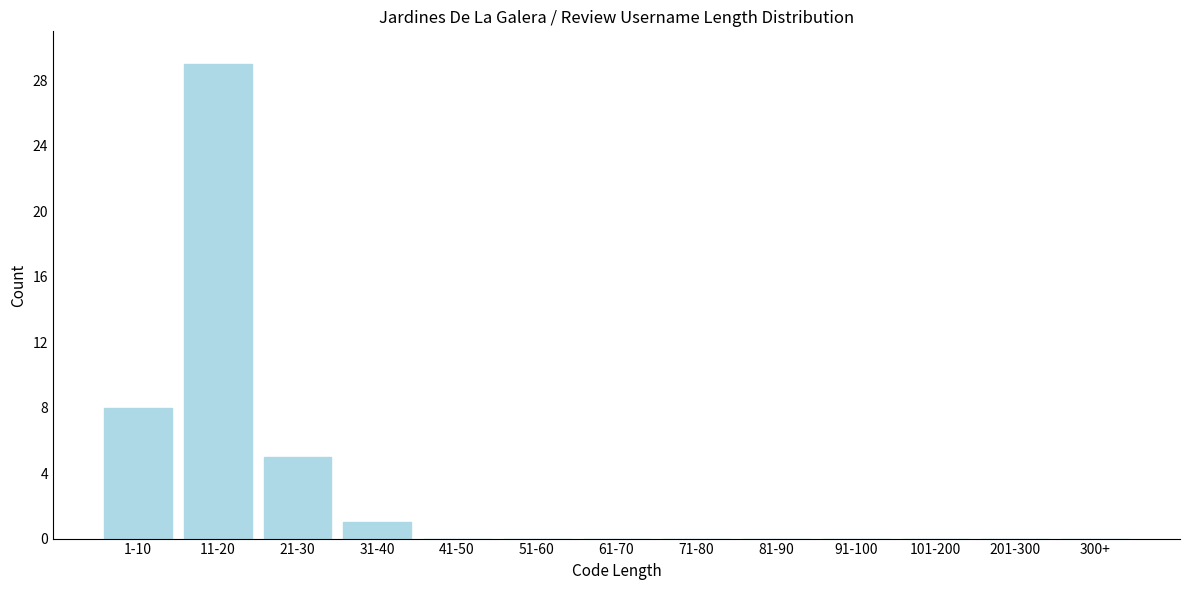

Reading left to right, list all the values displayed in this chart.

1-10=8	11-20=29	21-30=5	31-40=1	41-50=0	51-60=0	61-70=0	71-80=0	81-90=0	91-100=0	101-200=0	201-300=0	300+=0